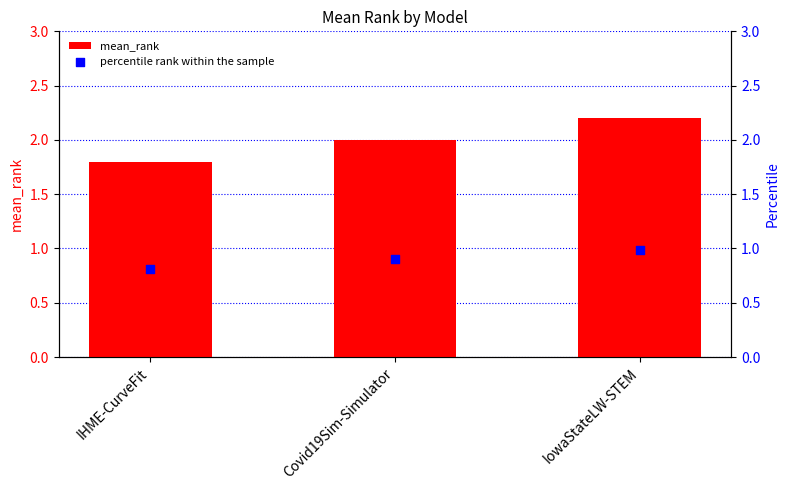

At which category is the sum across all series the highest?

IowaStateLW-STEM